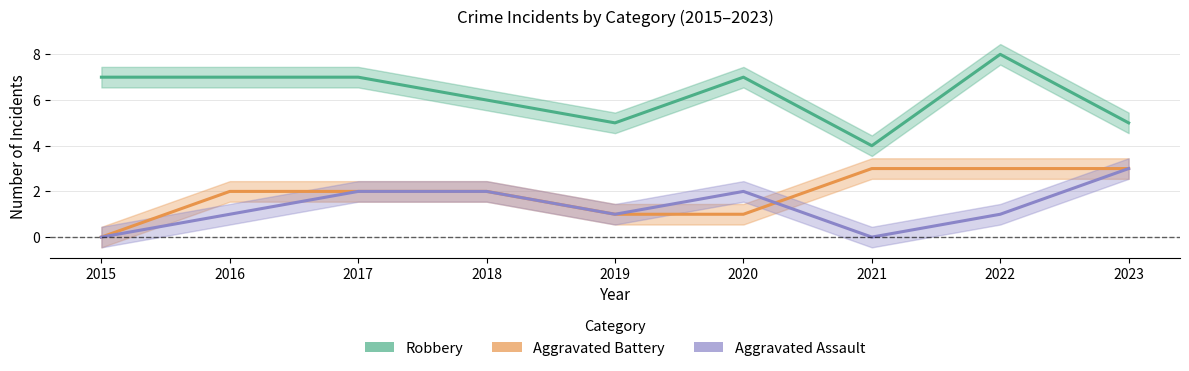

Reading right to left, extract all data points from this chart.

Robbery: 5	8	4	7	5	6	7	7	7
Aggravated Battery: 3	3	3	1	1	2	2	2	0
Aggravated Assault: 3	1	0	2	1	2	2	1	0